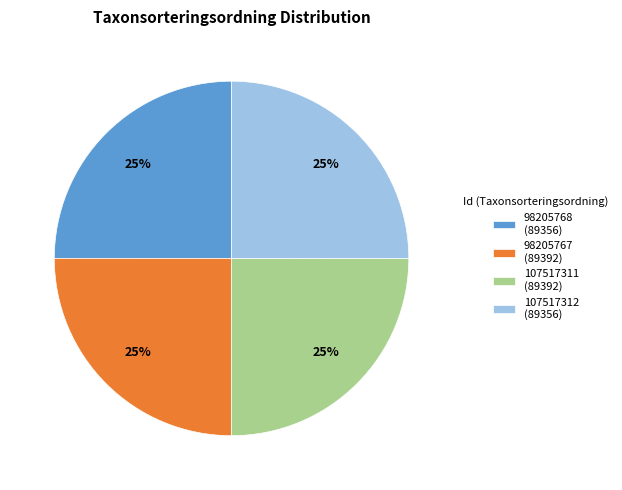

What is the ratio of the value at 98205768 (89356) to the value at 98205767 (89392)?

1.0